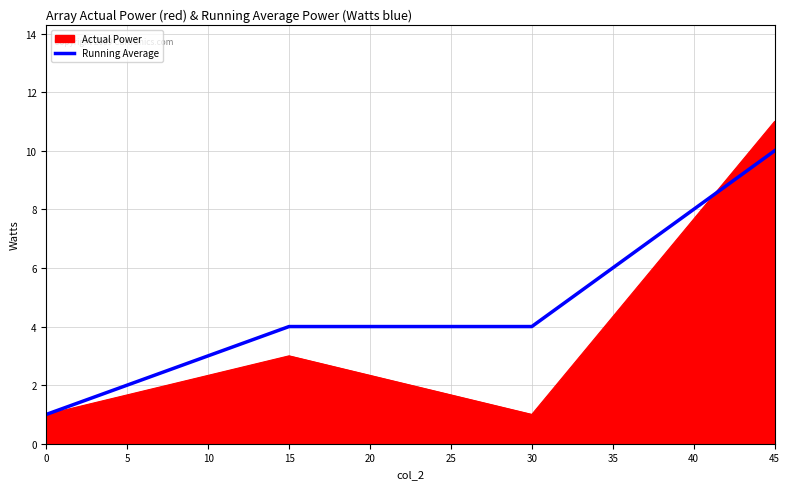

Which series has the largest range (max minus min)?

Actual Power